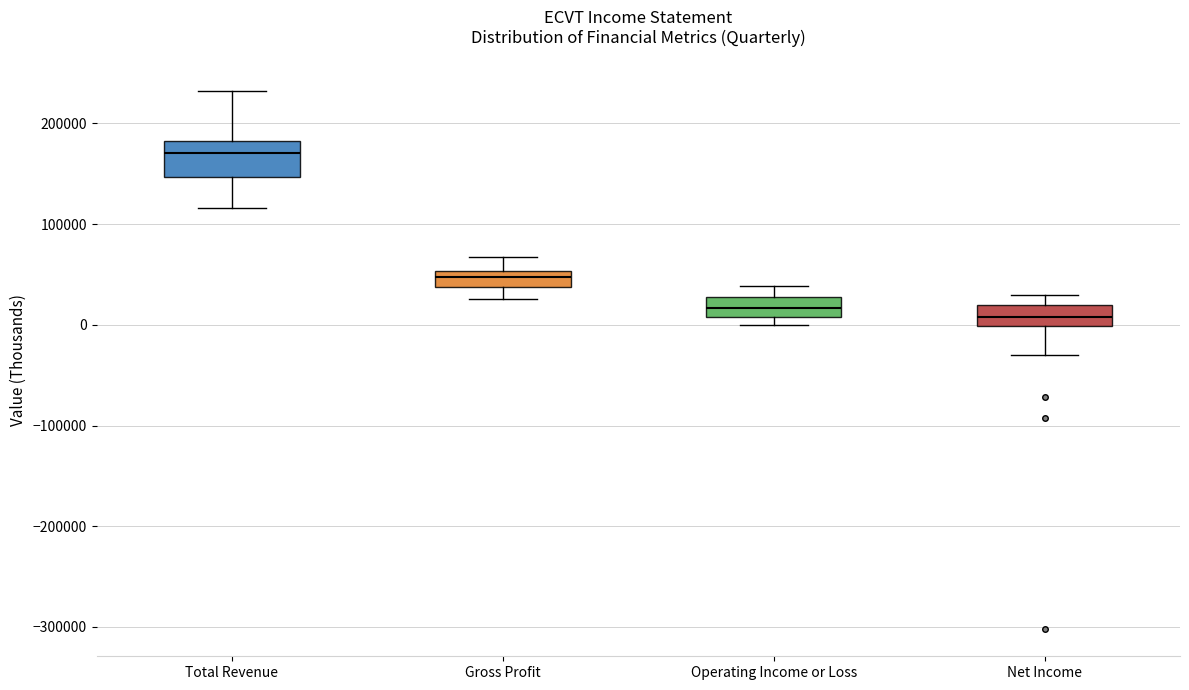

Comparing the boxes themselves (not the whiskers), which one is the tallest?

Total Revenue